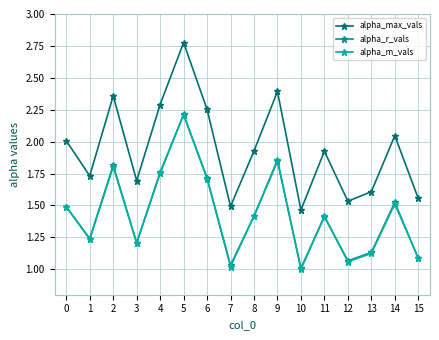

What is the spread (max minus min) of values at 14?

0.5